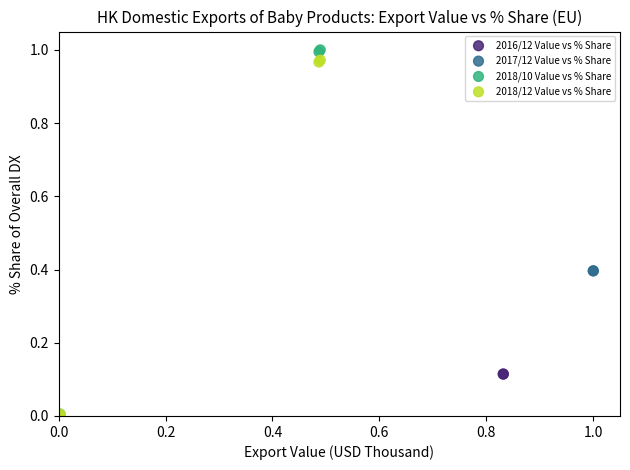

What are all the series names shown in the legend?

2016/12 Value vs % Share, 2017/12 Value vs % Share, 2018/10 Value vs % Share, 2018/12 Value vs % Share